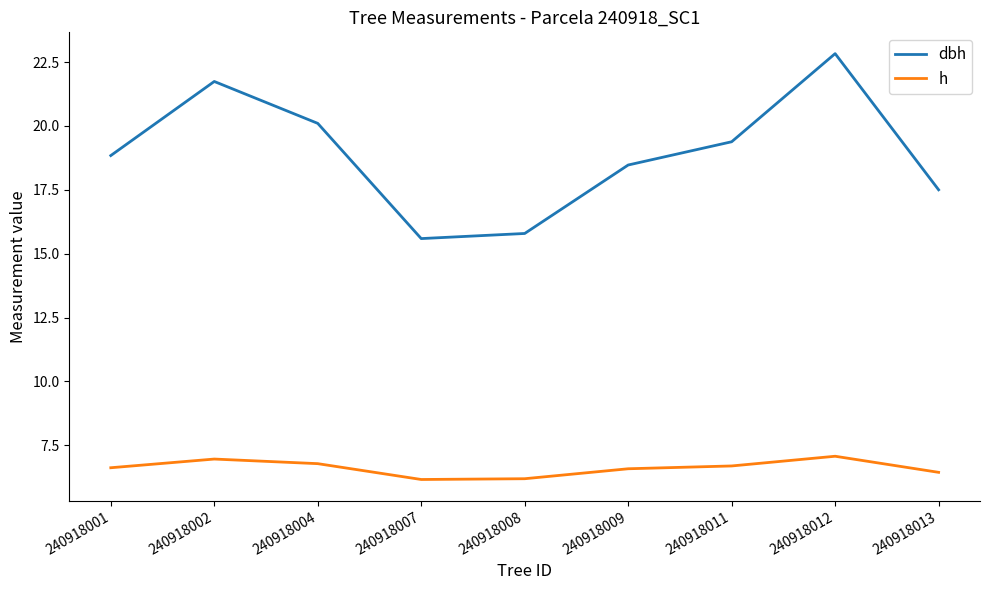

At how many categories does at least one series exceed 13?

9